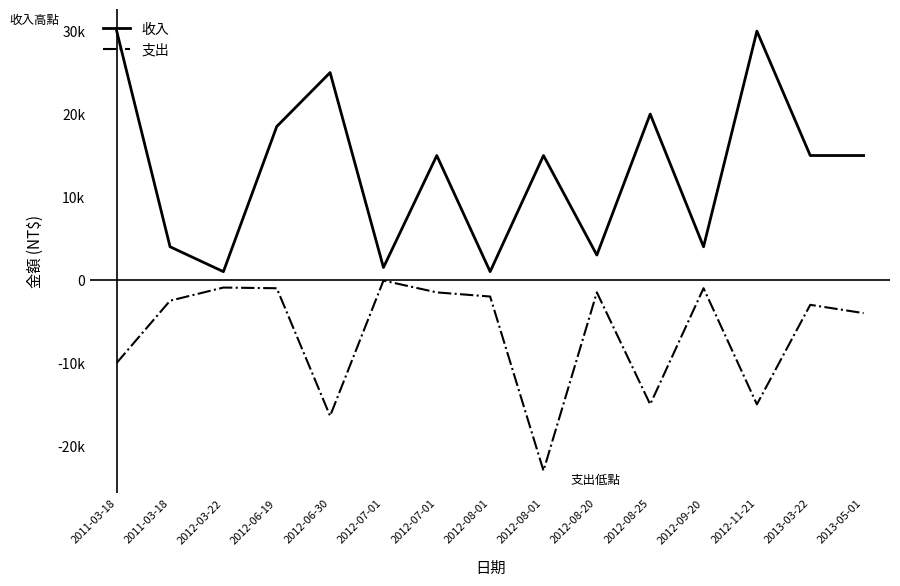

List the series in order of their peak value, lowest first.

支出, 收入